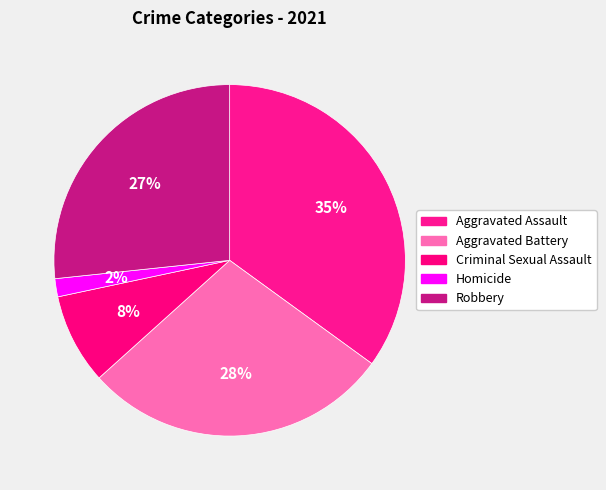

Is Homicide the majority of the pie?

No